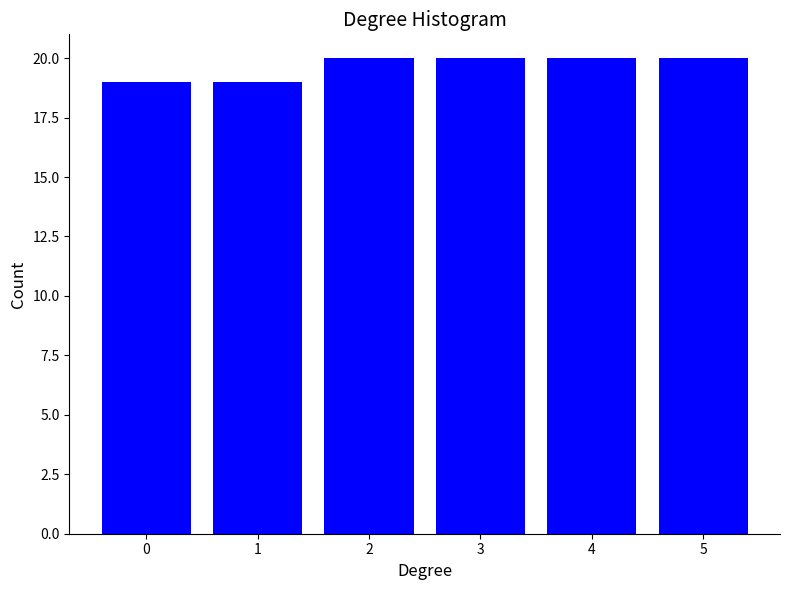

Reading right to left, extract all data points from this chart.

5=20	4=20	3=20	2=20	1=19	0=19